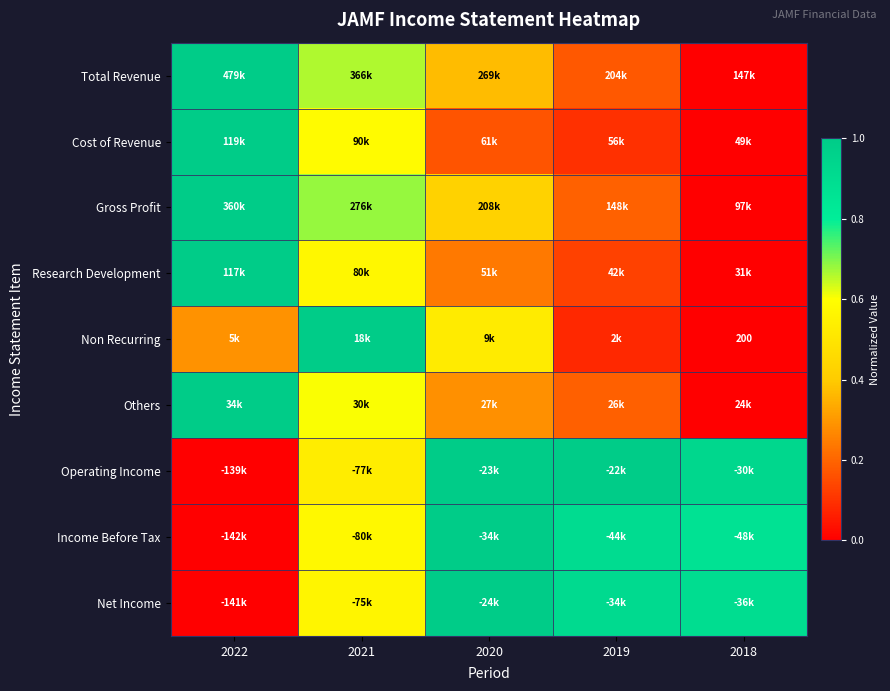

What is the difference between the Operating Income values at 2020 and 2018?

0.1